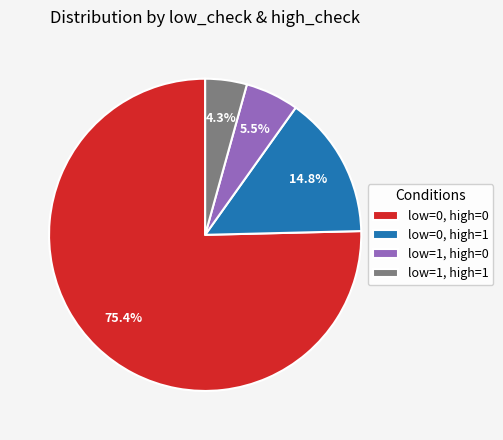

Which category has the smallest portion of the pie?

low=1, high=1